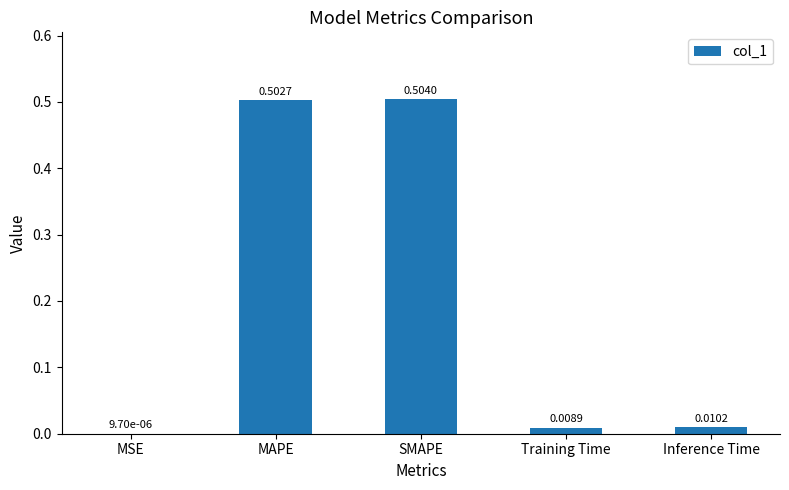

What is the change in value from SMAPE to Inference Time?

-0.5